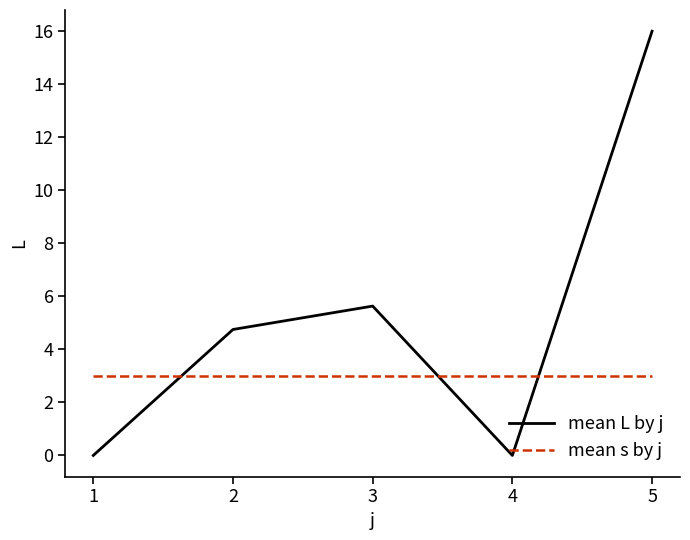

What is the total value across all series at 1?

3.0